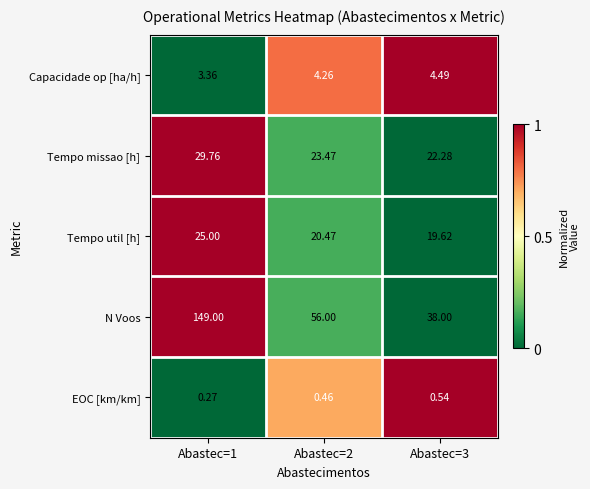

Which series has the largest total across all categories?

N Voos